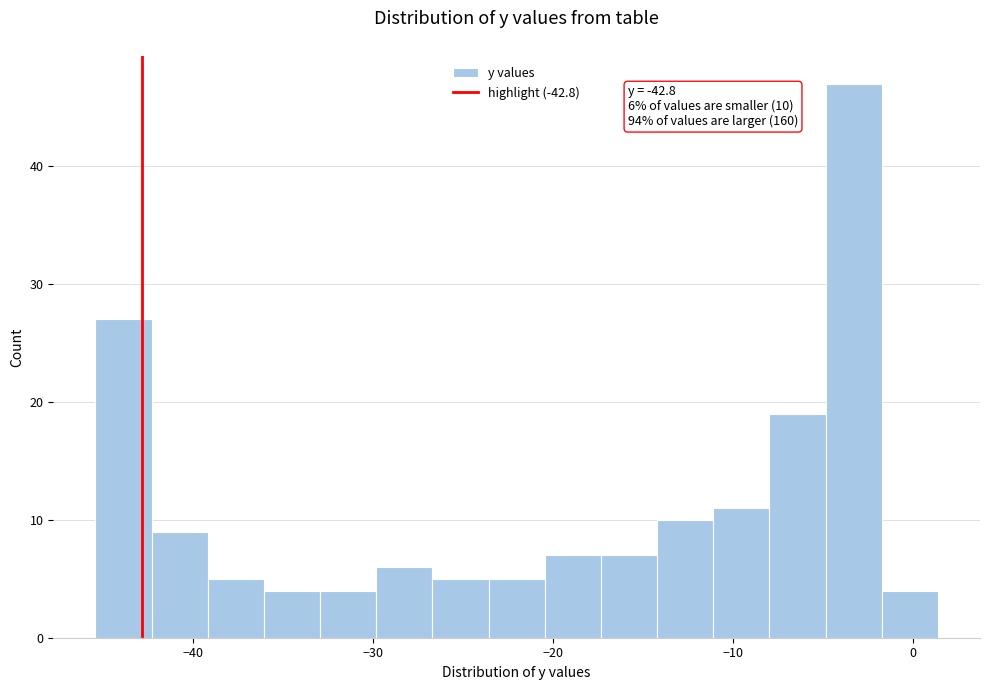

Read against the x-axis, roughly where is the centre of the tallest bar?

-3